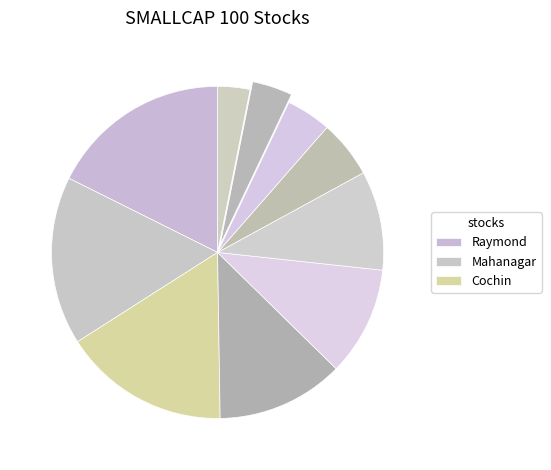

How many segments does this pie chart have?

10